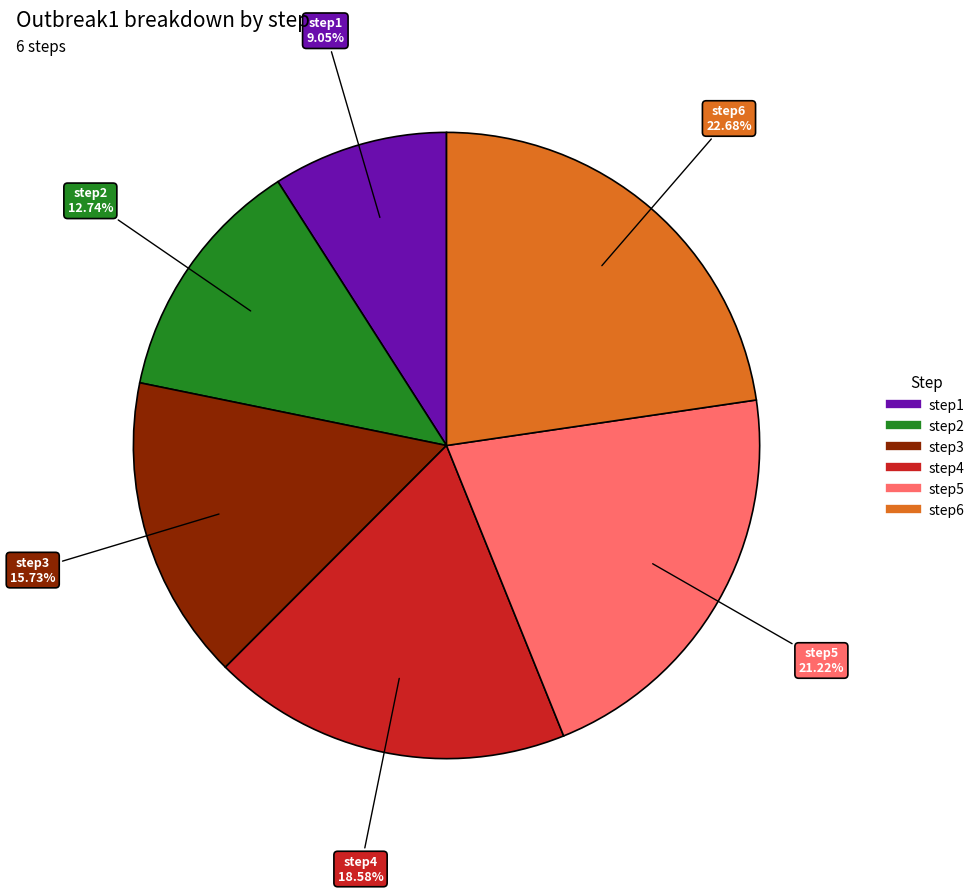

Between step2 and step4, which is larger?

step4